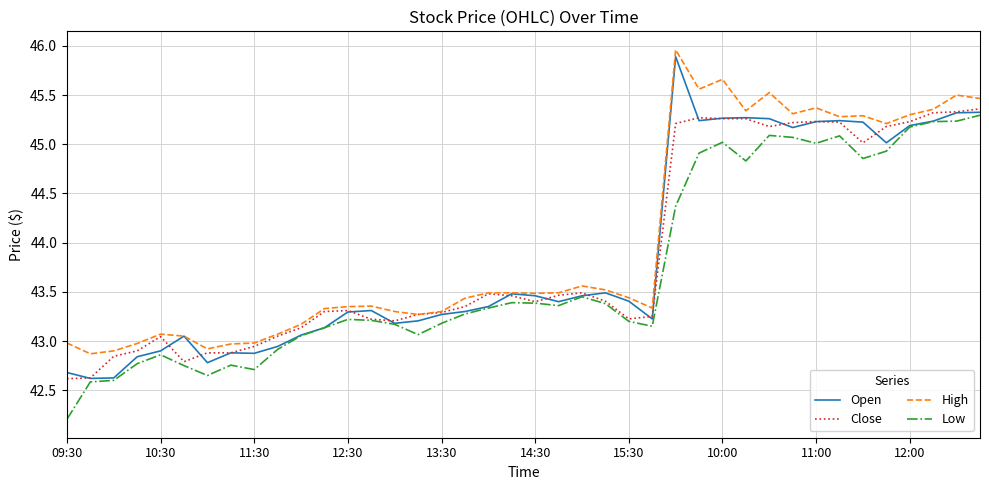

What are all the series names shown in the legend?

Open, Close, High, Low